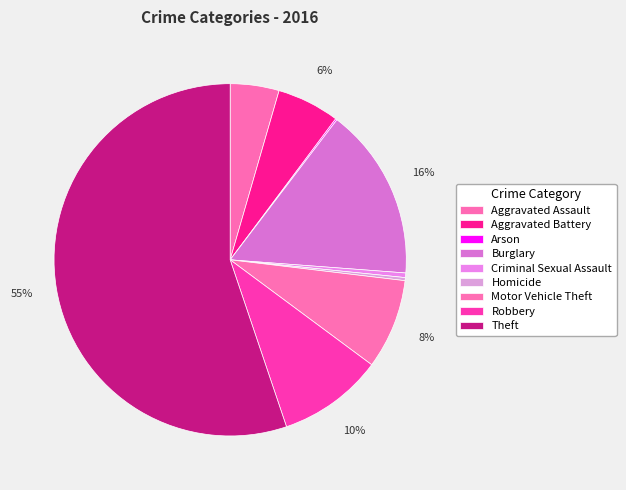

What portion of the pie excludes Theft?

44.8%